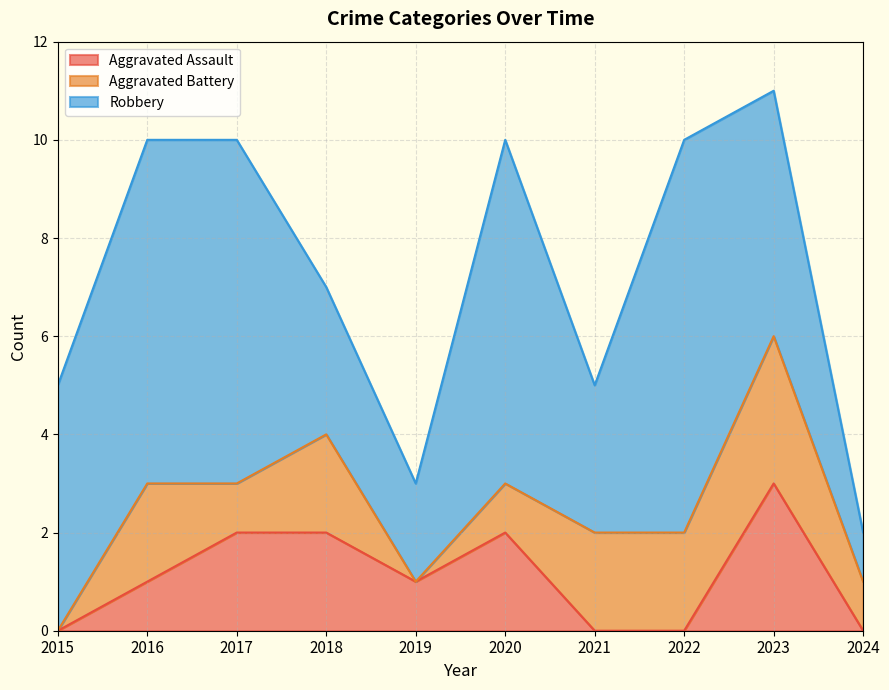

Which series has the widest spread of values?

Robbery